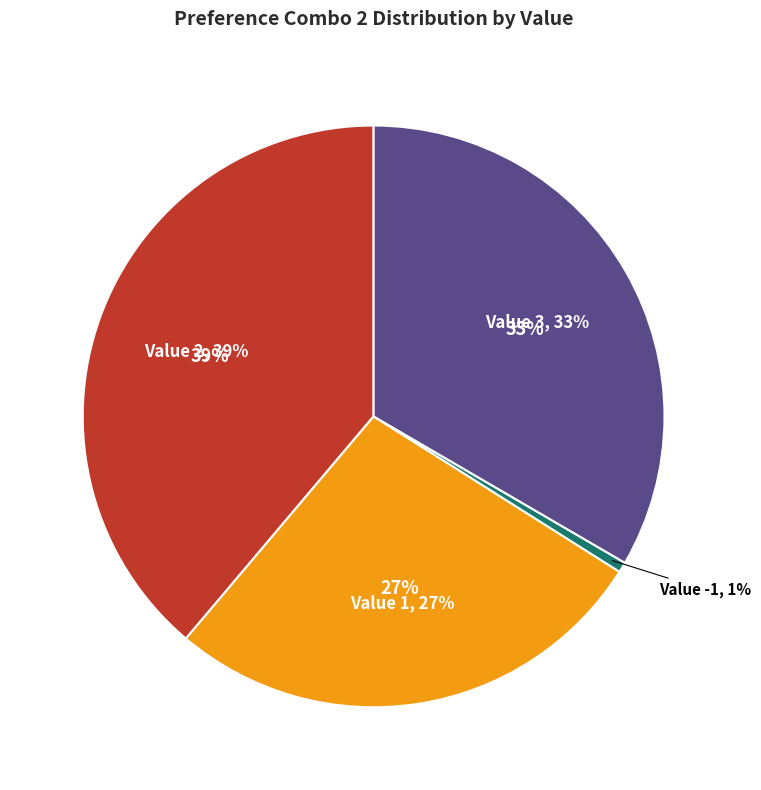

How many segments does this pie chart have?

4